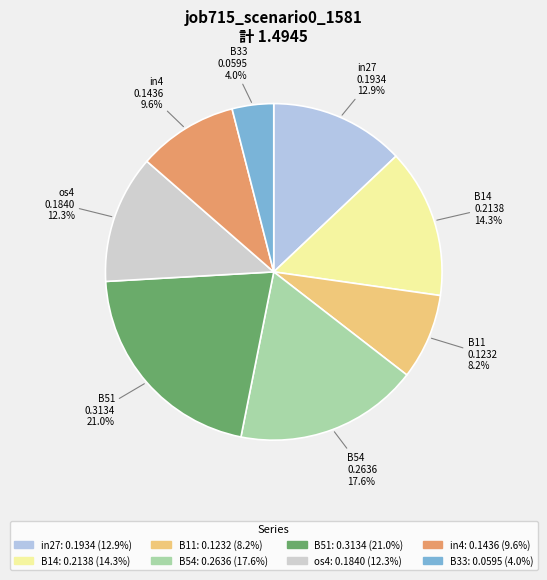

How many segments does this pie chart have?

8